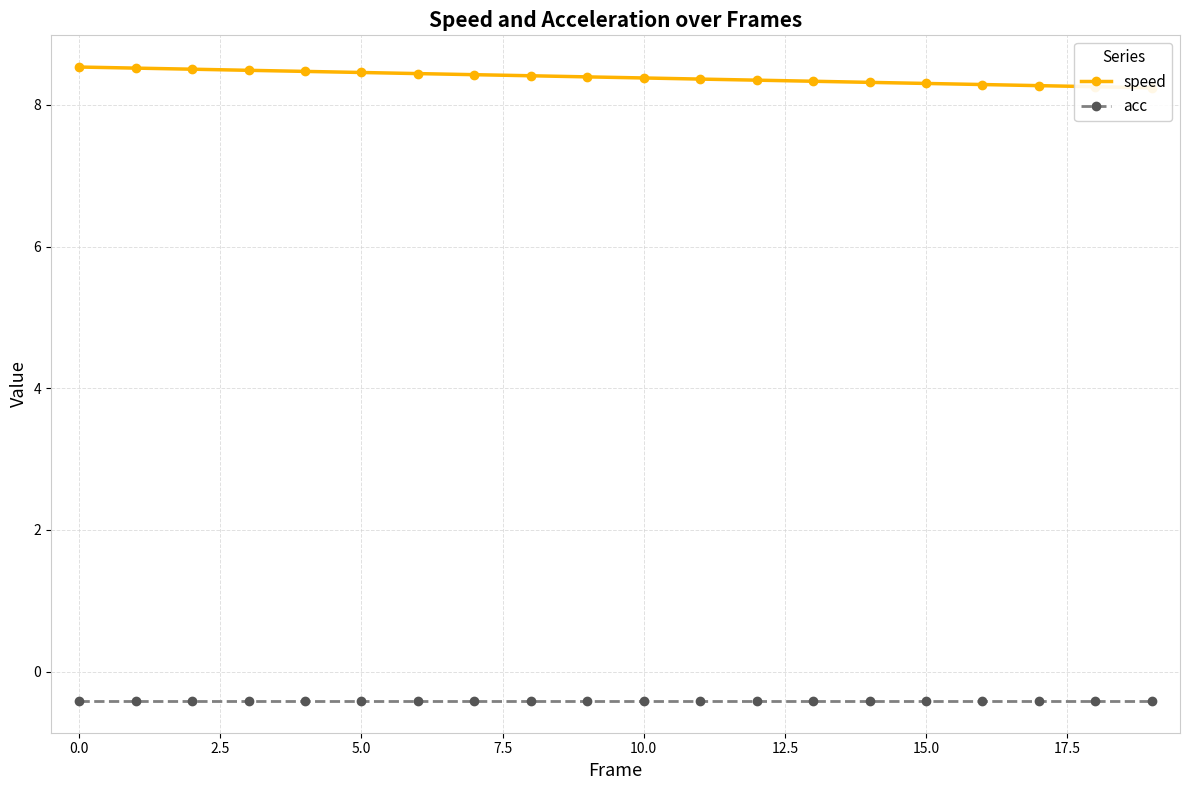

What is the label of the 6th point from the right?

14